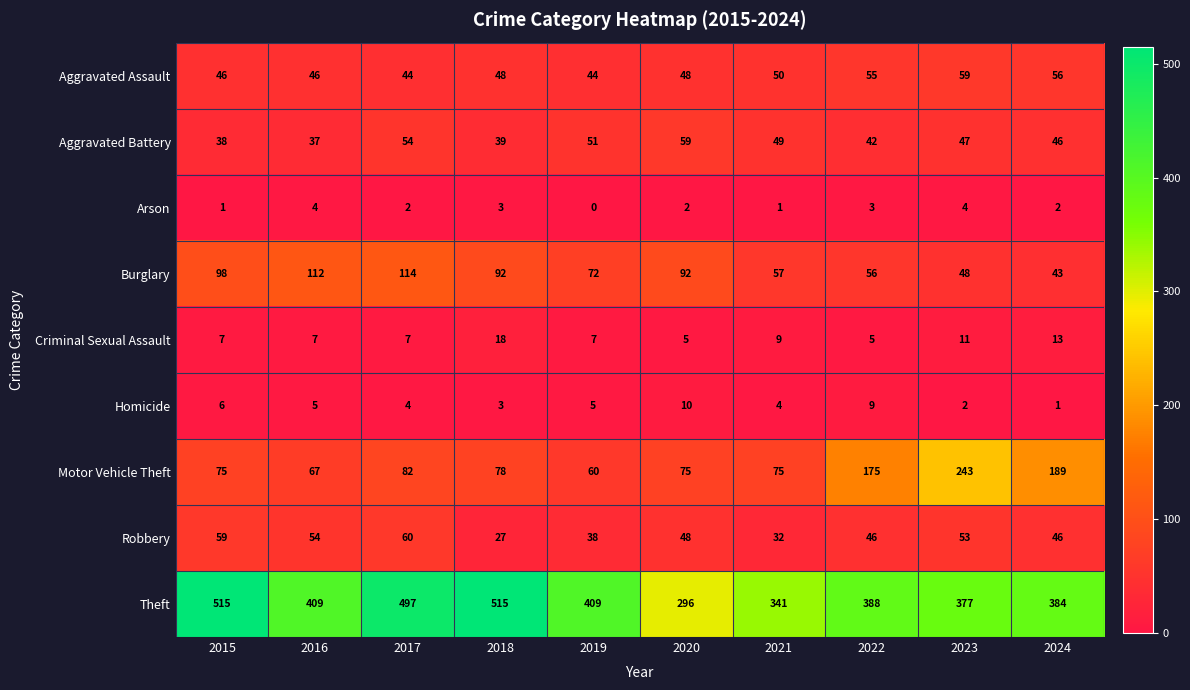

What is the spread (max minus min) of values at 2024?

383